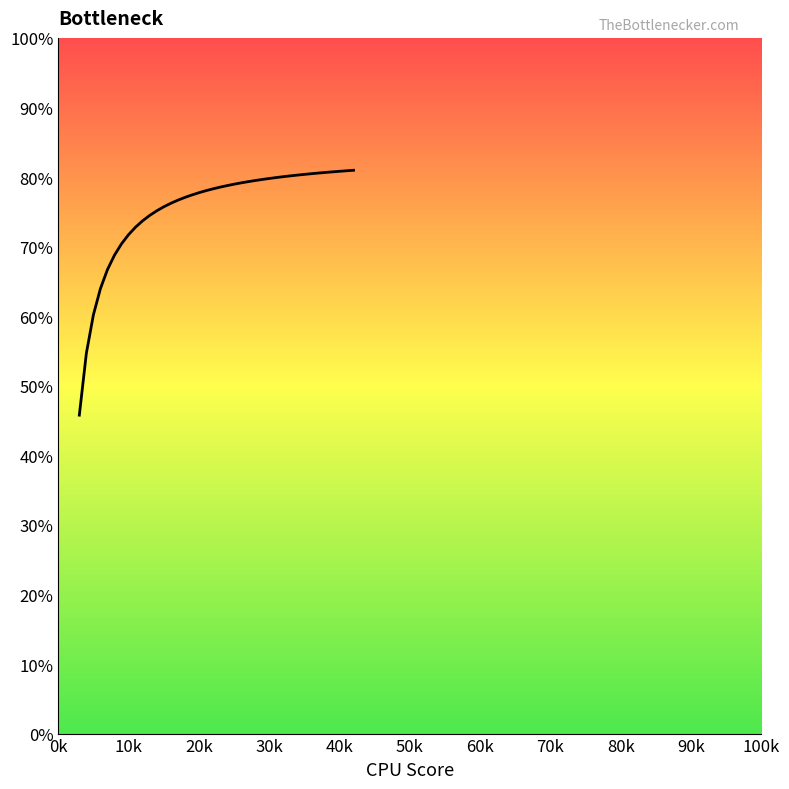

What is the average value?

0.8